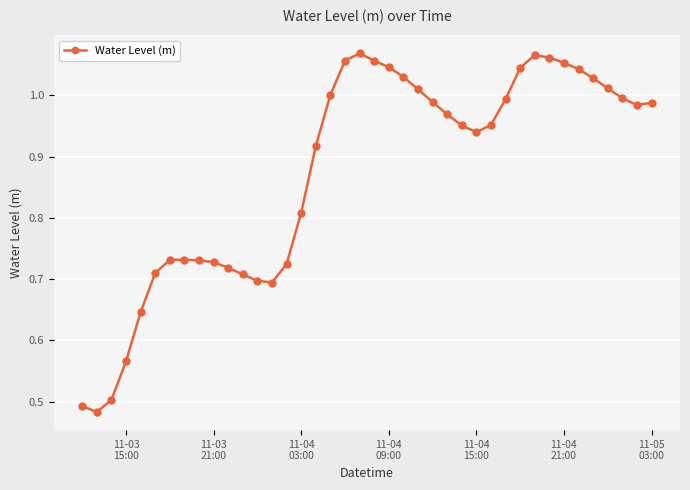

True or false: there are more than 2 points higher than both neighbors.

True